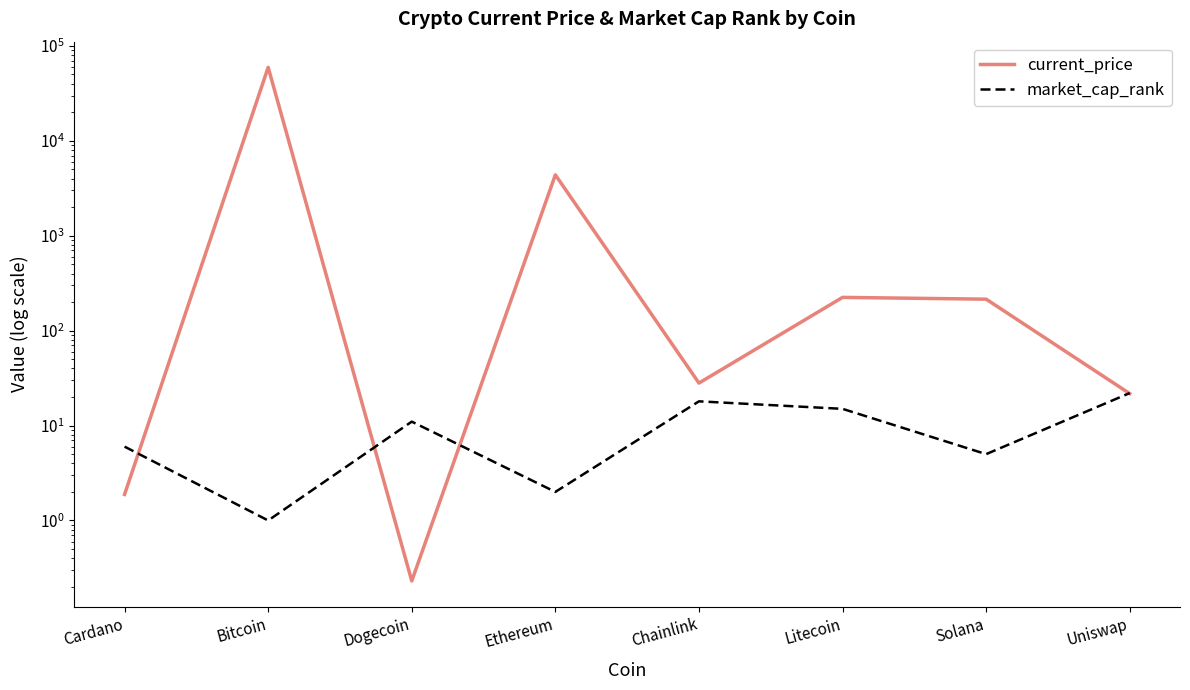

What is the highest value of the market_cap_rank series?

22.0